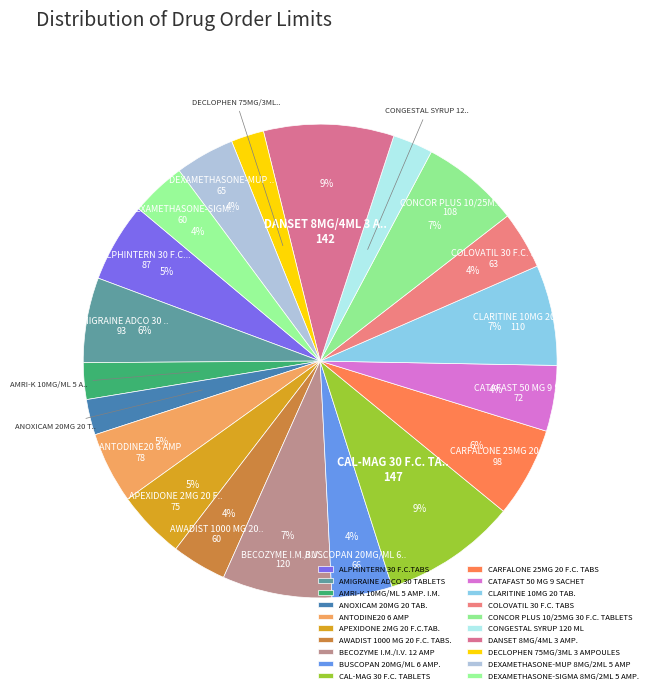

Does COLOVATIL 30 F.C. TABS account for over 50% of the chart?

No